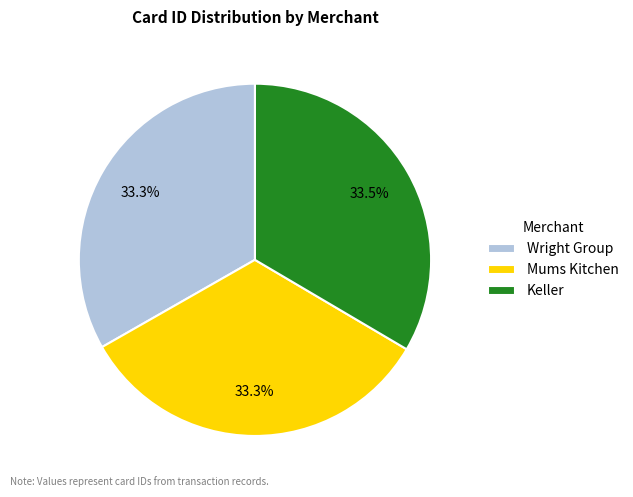

To the nearest percent, what portion does Mums Kitchen represent?

33%